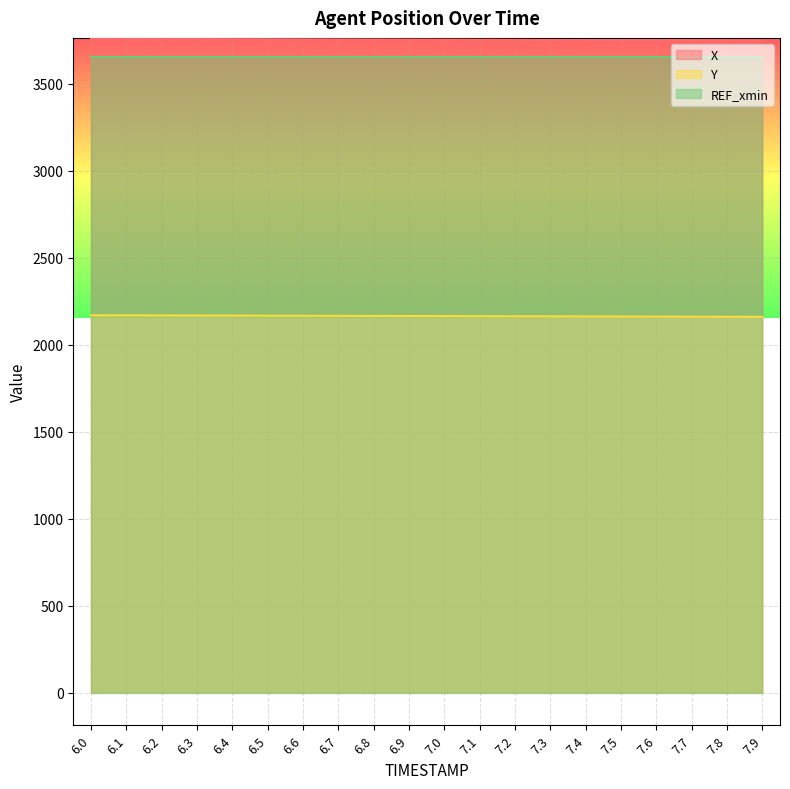

What is the total value across all series at 7.7?

9566.3